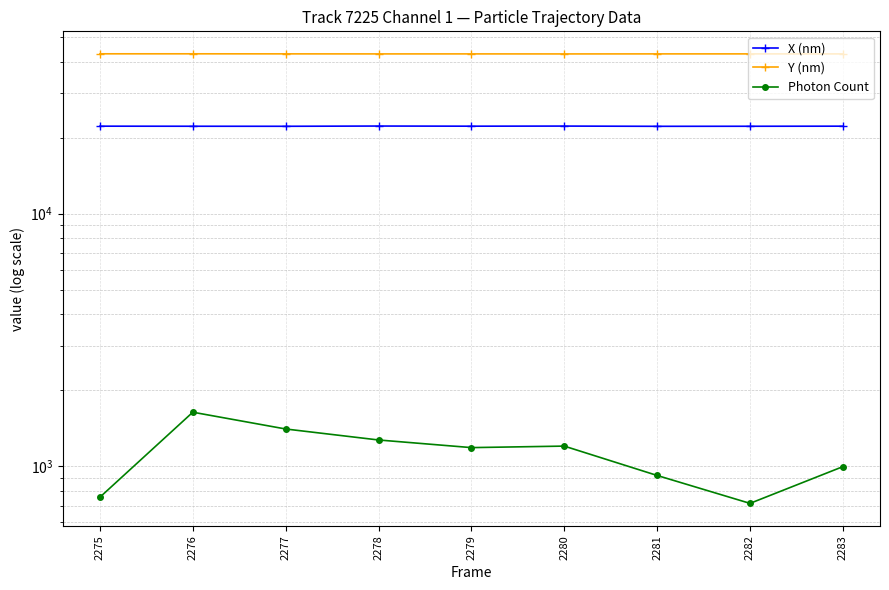

Between 2283 and 2282, which is larger?

2283